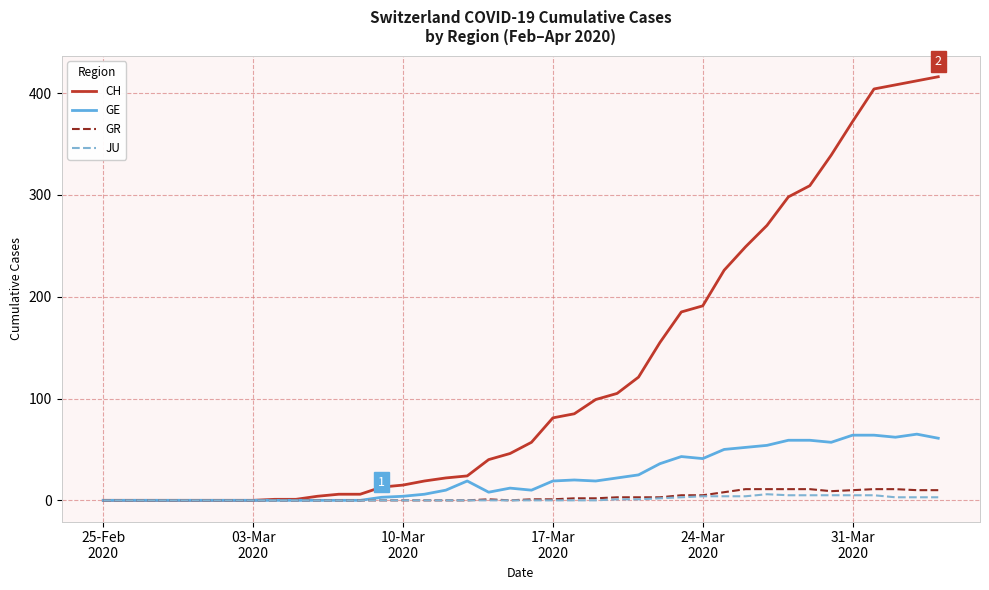

Which series has the widest spread of values?

CH